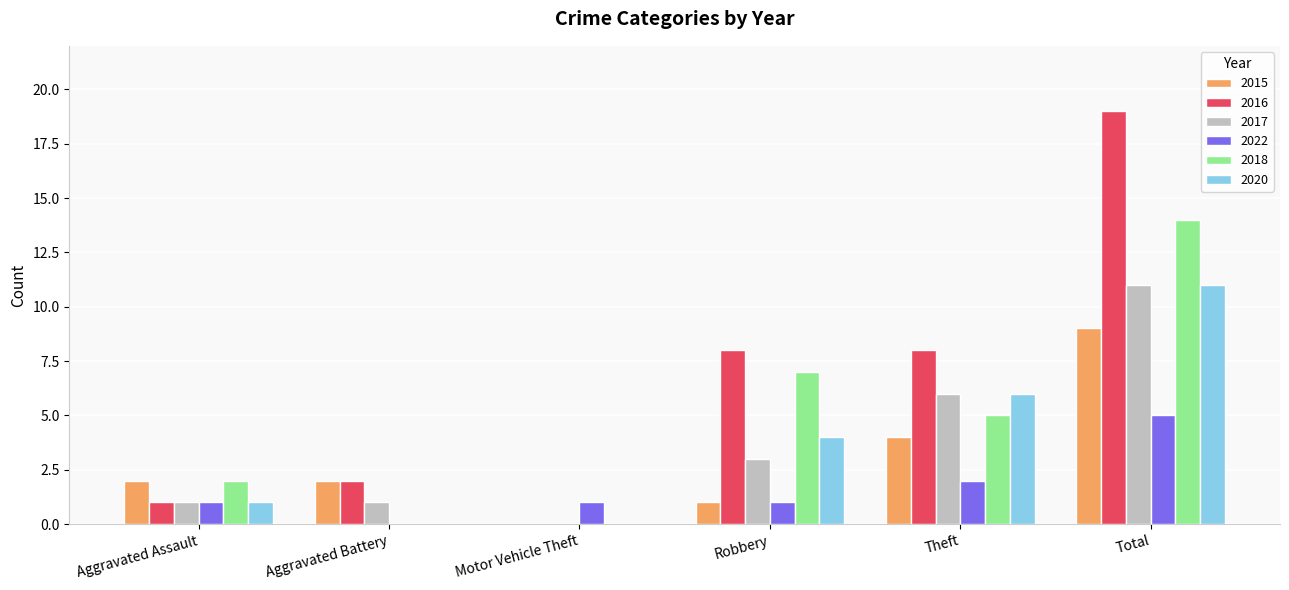

Which series has the largest range (max minus min)?

2016